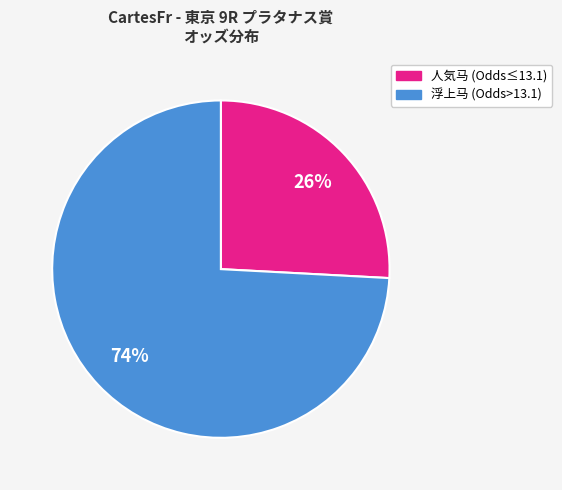

To the nearest percent, what is the average slice percentage?

50%